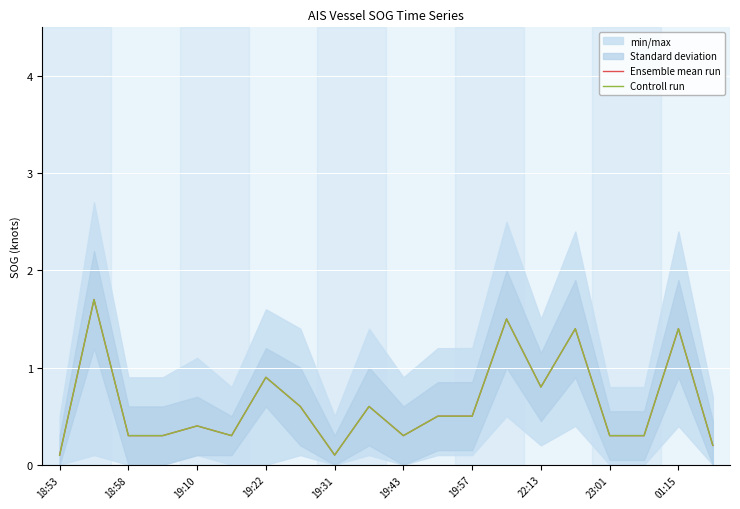

Rank the series at 19:57 from highest to lowest value.

Ensemble mean run, Controll run